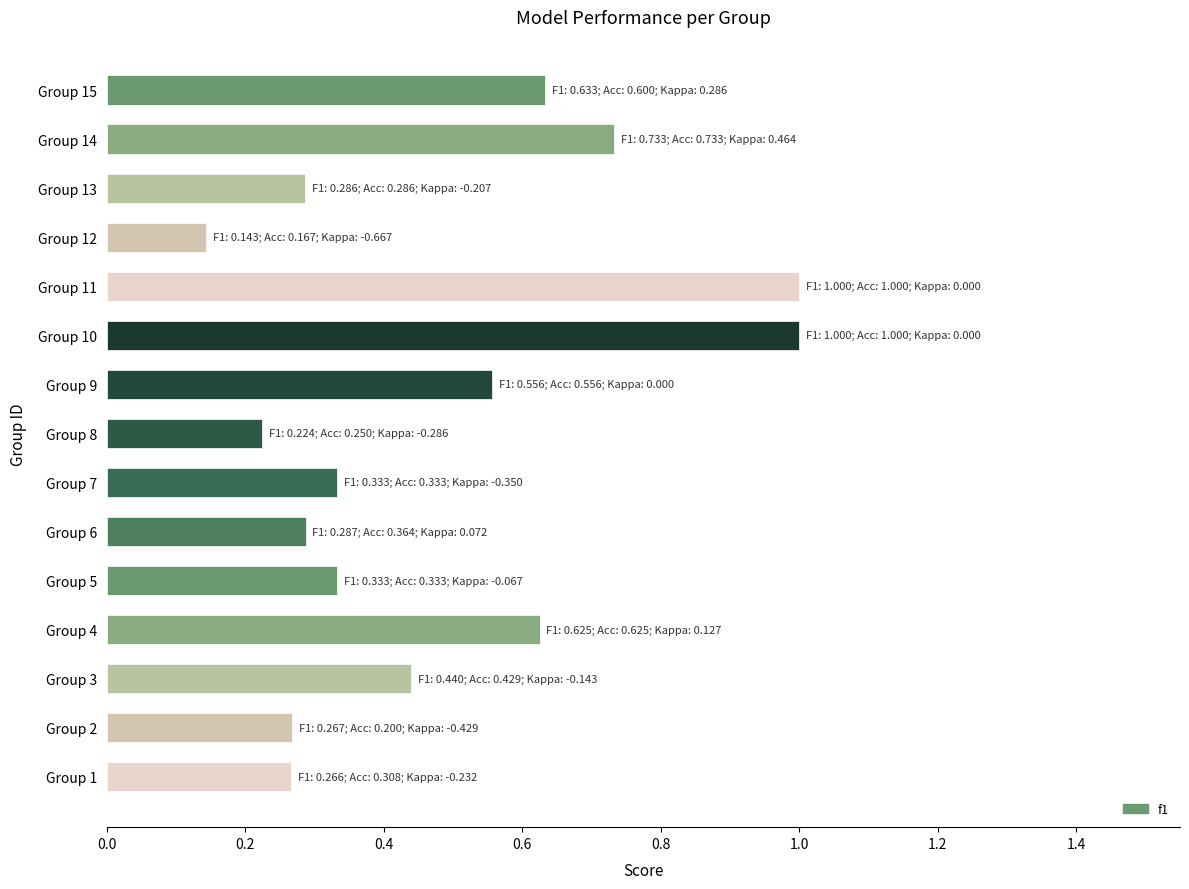

The value at Group 8 is 0.4. True or false?

False